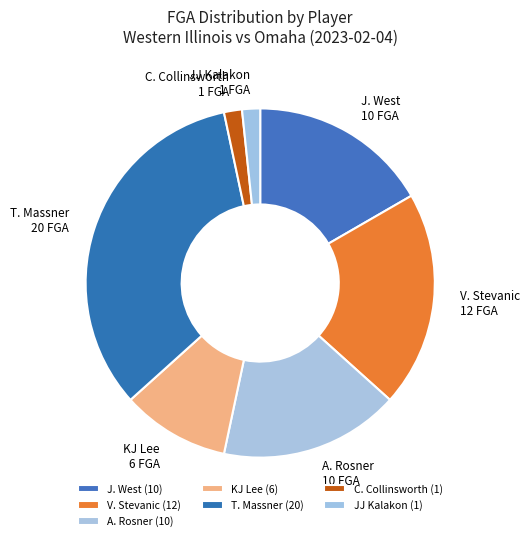

Combined, do KJ Lee and A. Rosner account for over 50%?

No